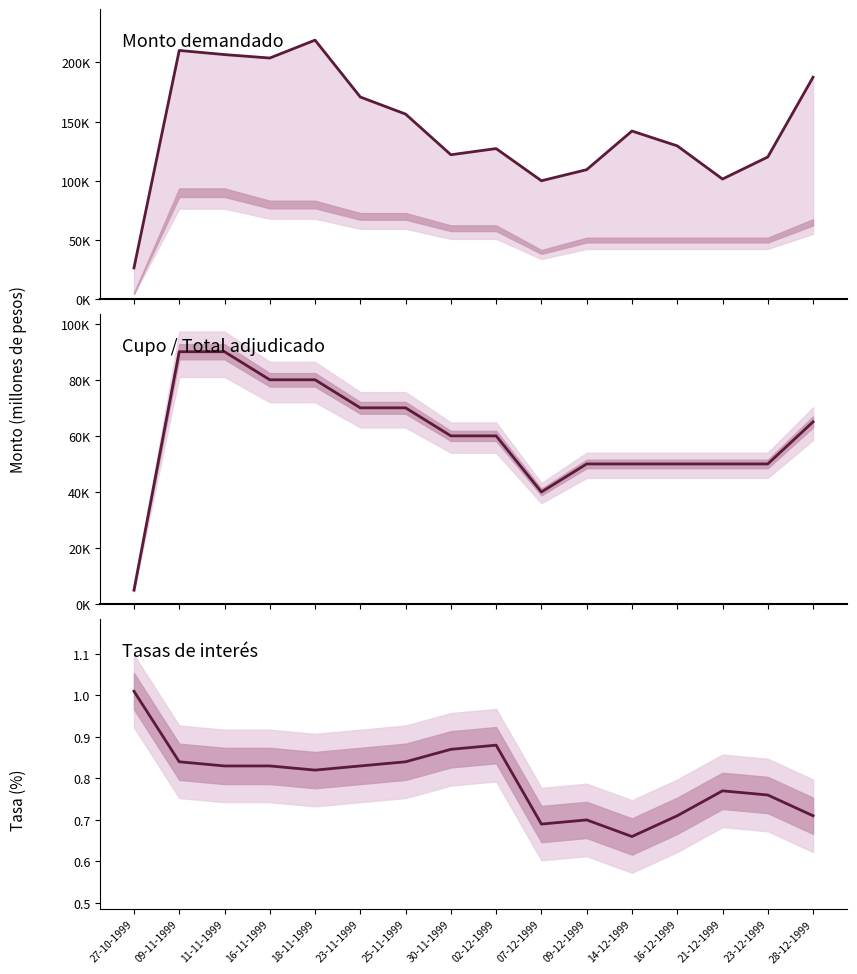

Rank the categories by Monto demandado value from highest to lowest.

18-11-1999, 09-11-1999, 11-11-1999, 16-11-1999, 28-12-1999, 23-11-1999, 25-11-1999, 14-12-1999, 16-12-1999, 02-12-1999, 30-11-1999, 23-12-1999, 09-12-1999, 21-12-1999, 07-12-1999, 27-10-1999